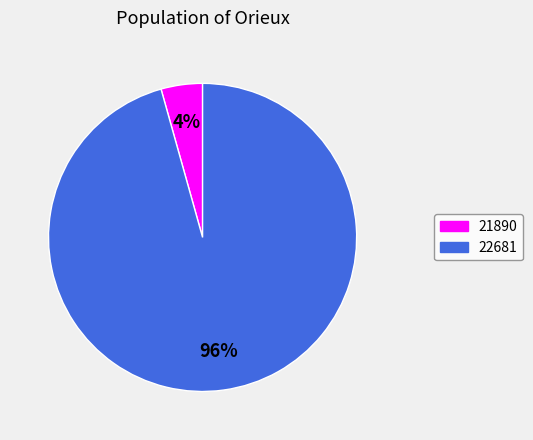

To the nearest percent, what portion does 21890 represent?

4%